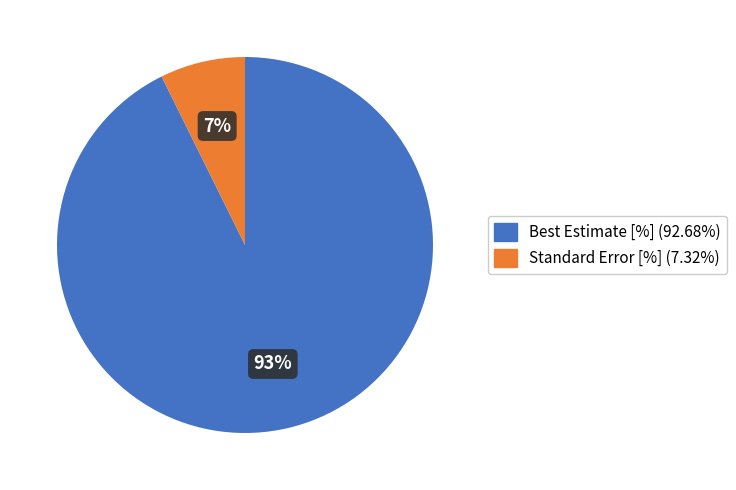

To the nearest percent, what portion does Best Estimate [%] represent?

93%